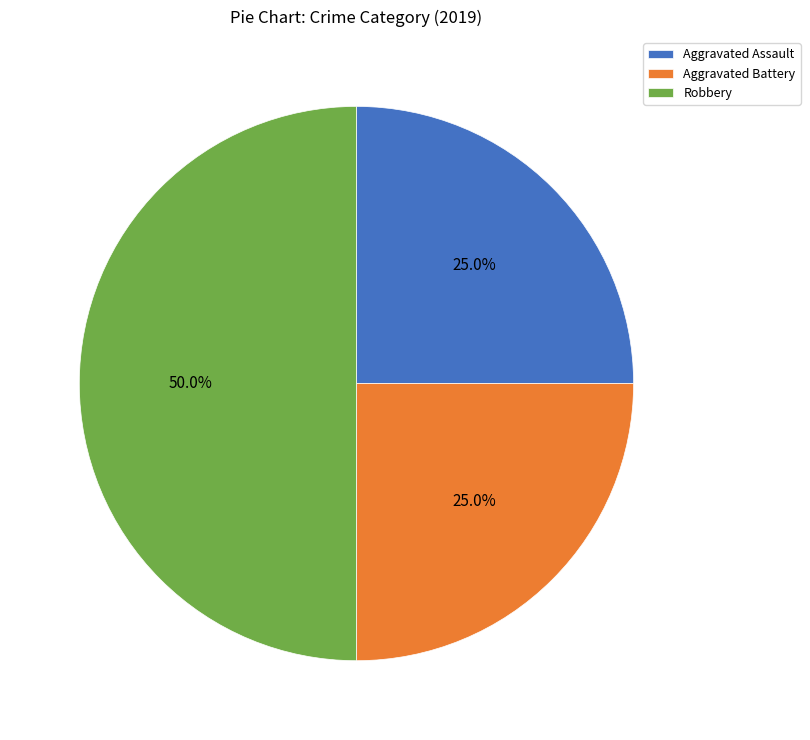

Which slice is the largest?

Robbery